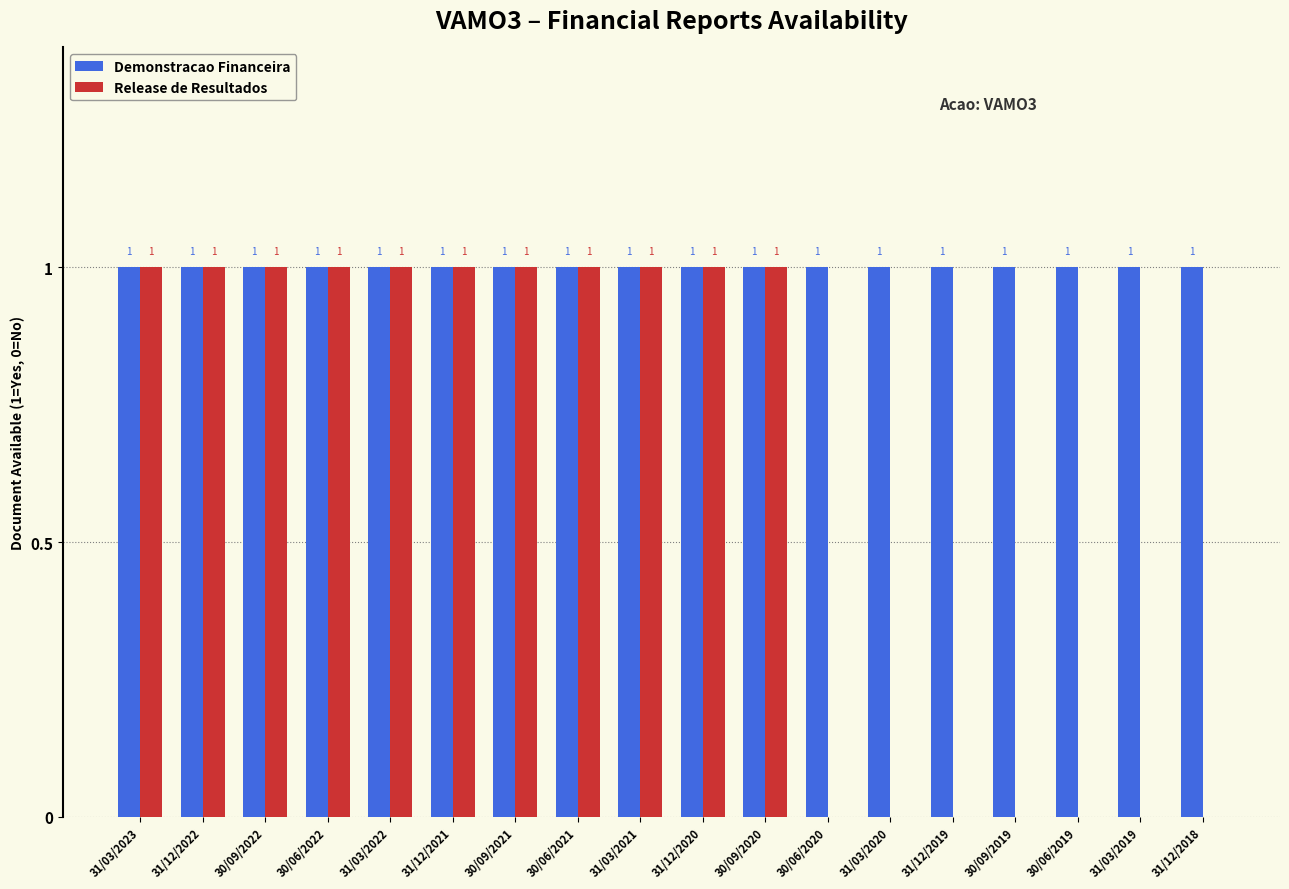

Which series changed the most between 31/03/2023 and 31/12/2019?

Release de Resultados